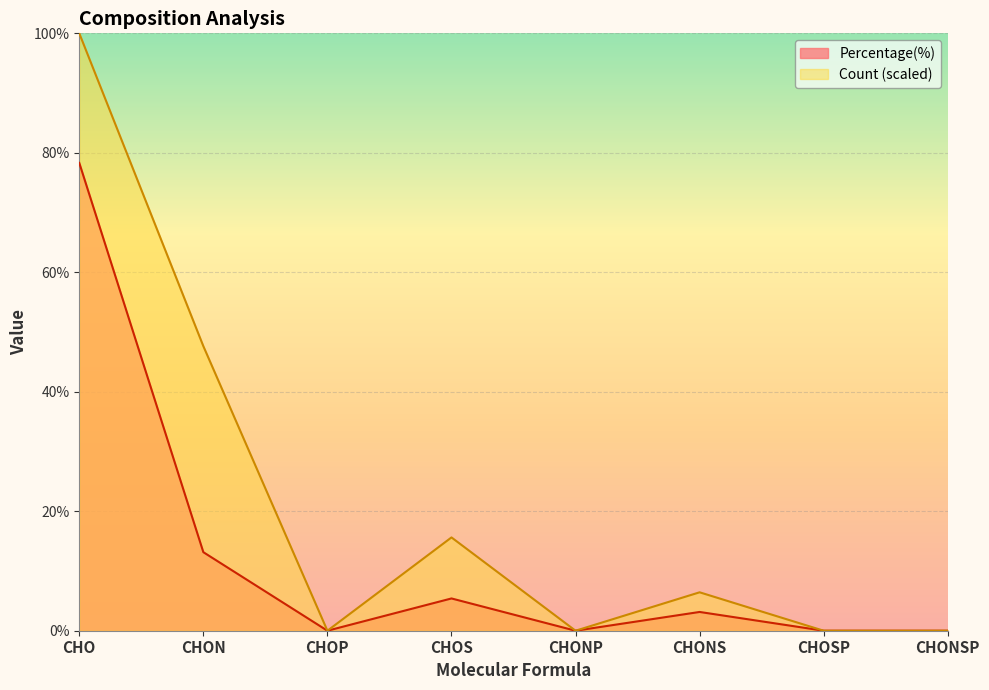

Count the number of categories in the chart.

8